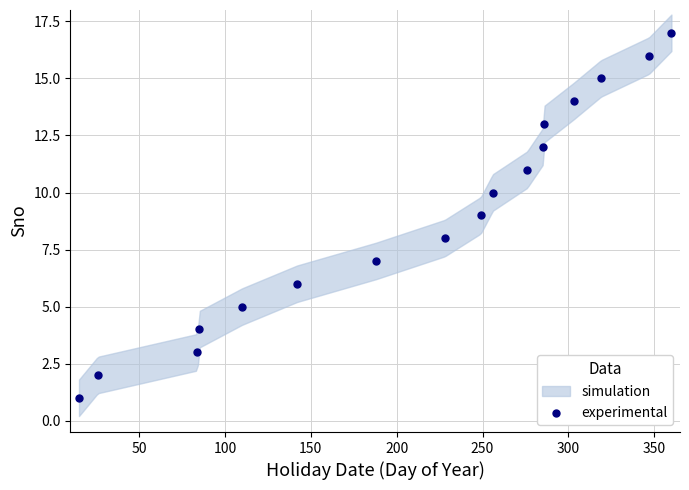

What is the range of Y values (max minus min)?

16